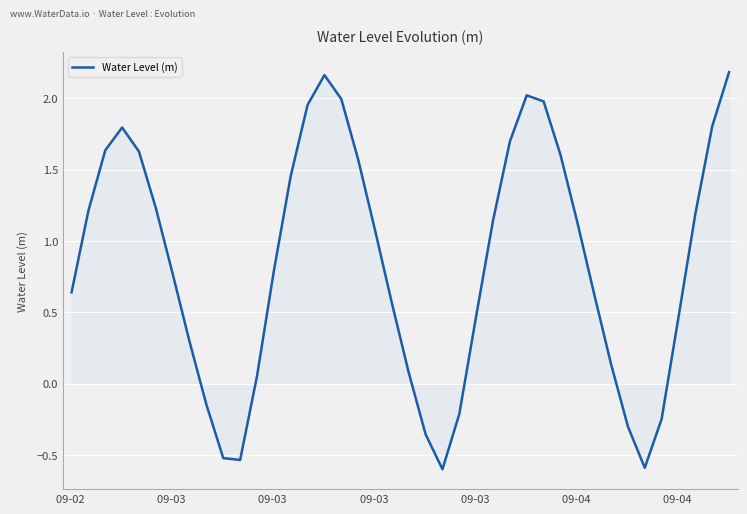

Does the chart have visible grid lines?

Yes